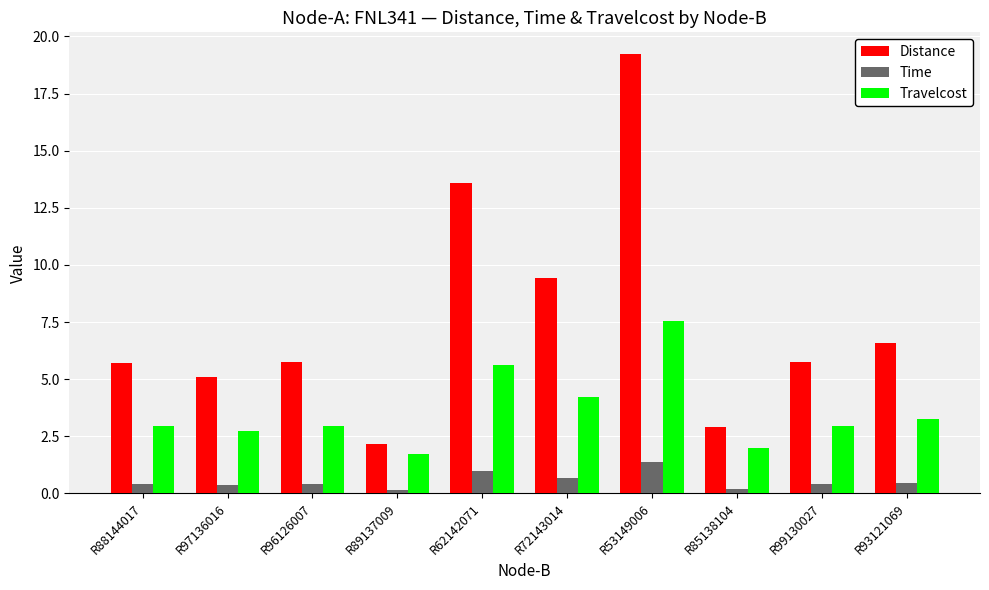

True or false: Travelcost has a value of 5.6 at R62142071.

True